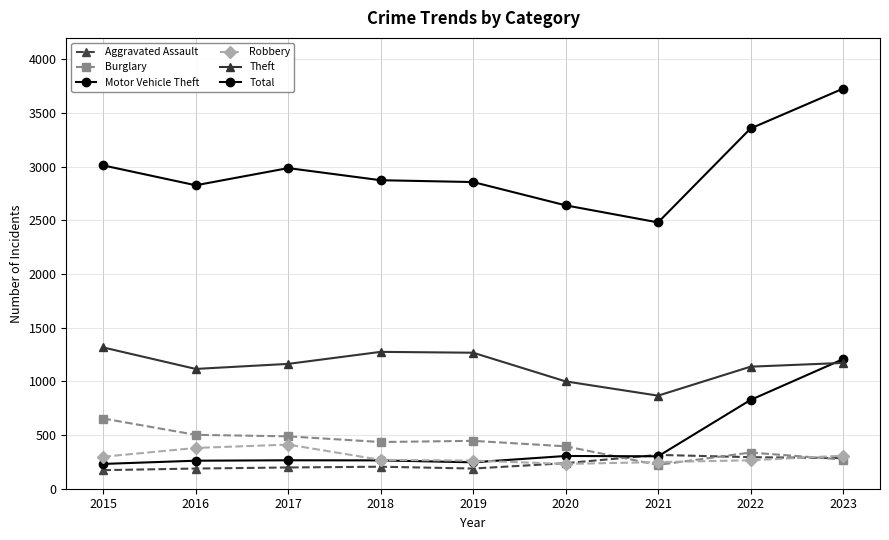

How many values in the Burglary series are below 435?

4